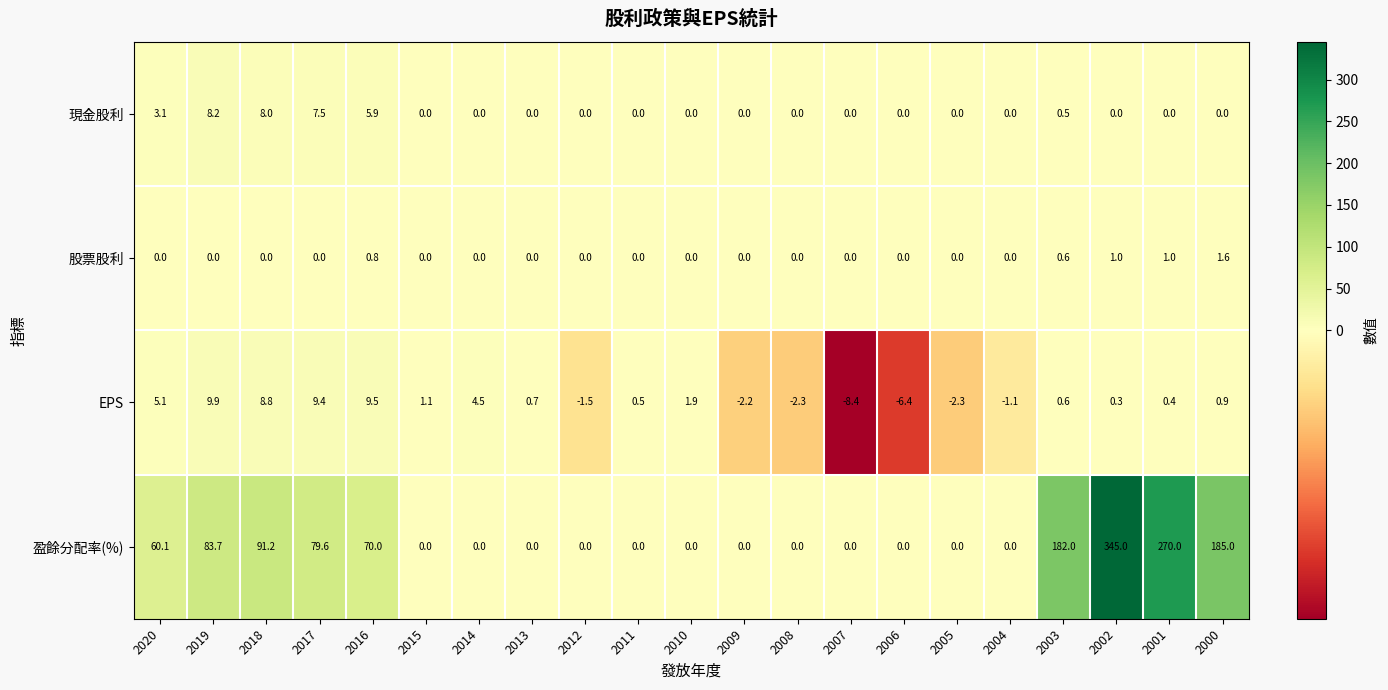

How many data points in EPS are less than 0?

7